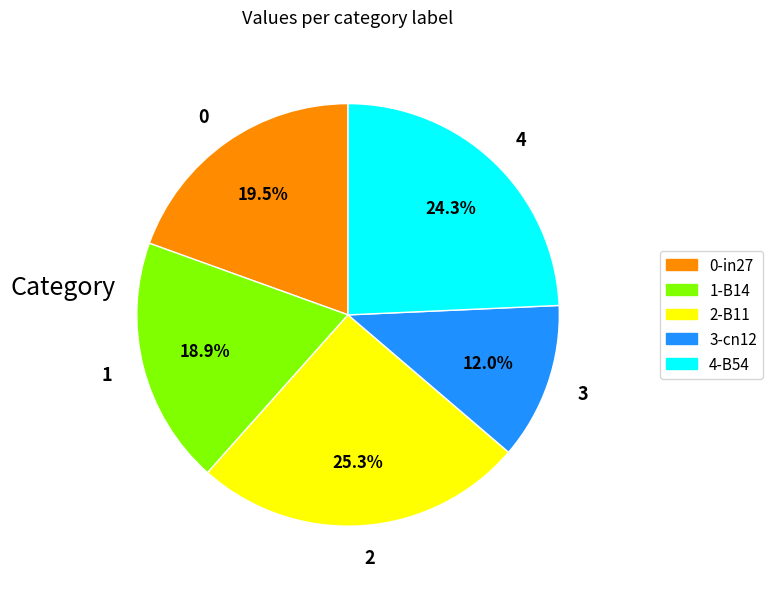

Between 4 and 0, which is larger?

4